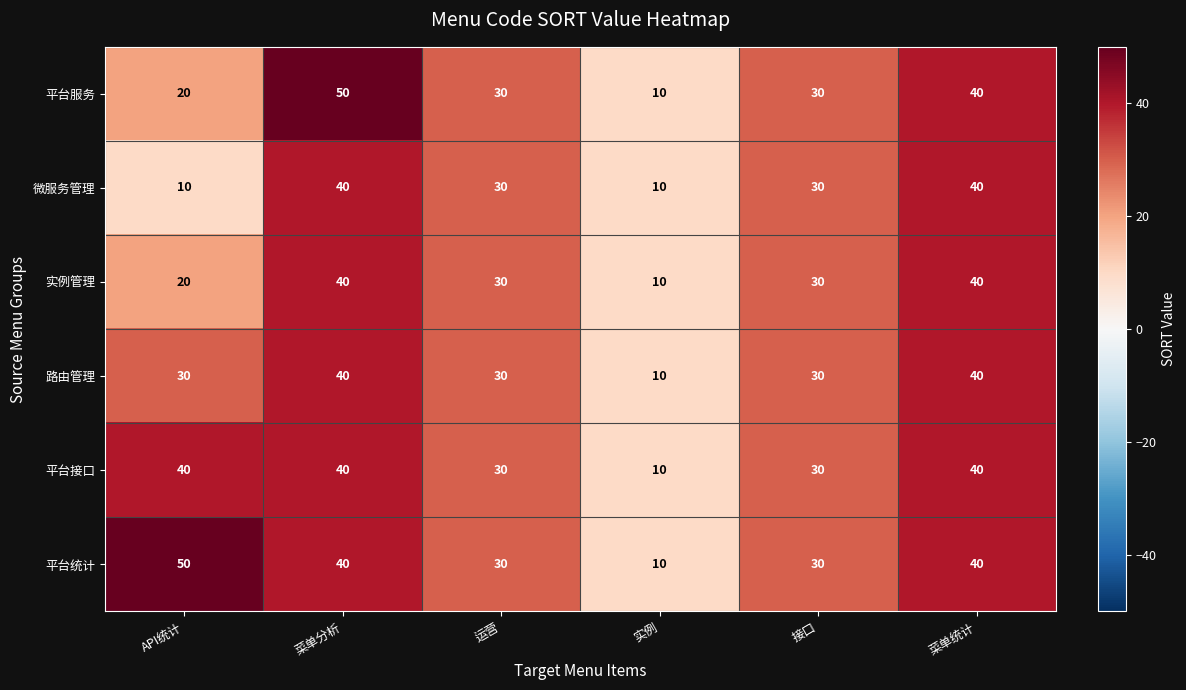

Is the value of 平台服务 at API统计 greater than the value of 路由管理 at 接口?

No